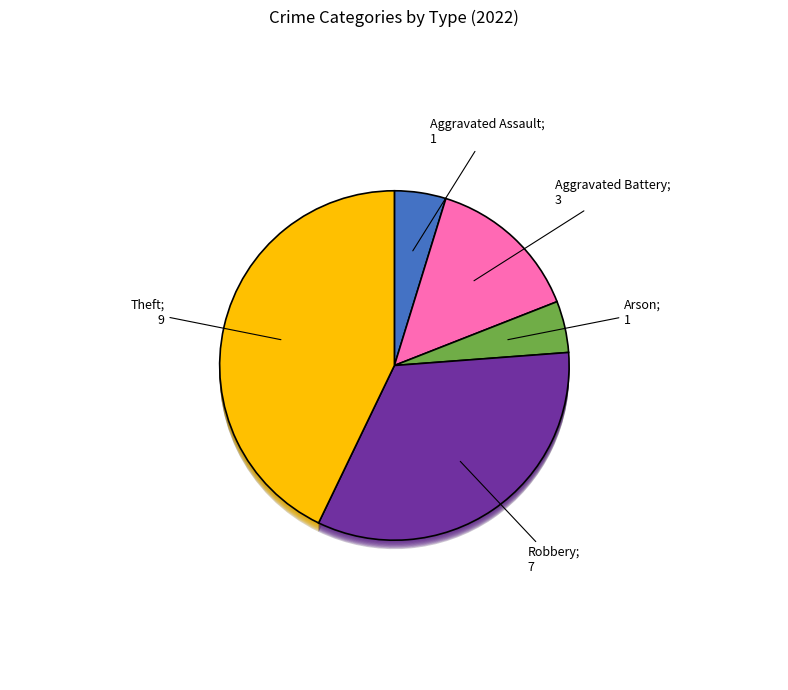

Which has a higher value, Aggravated Assault or Aggravated Battery?

Aggravated Battery